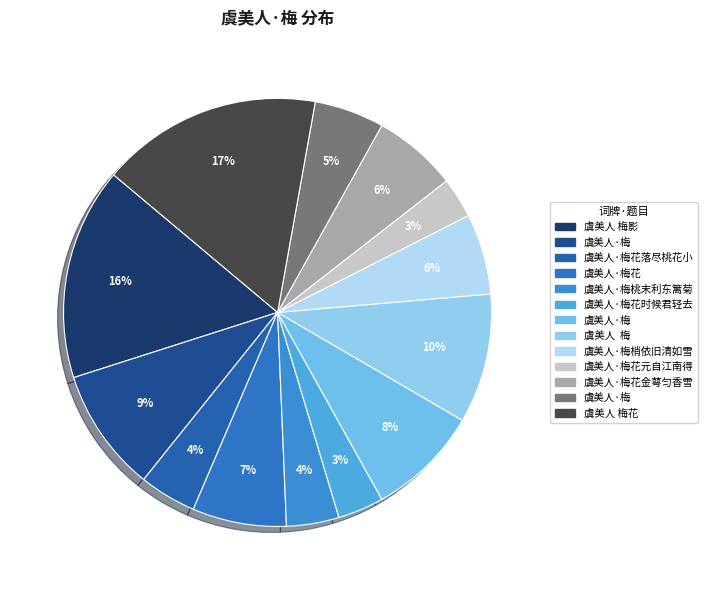

How many segments does this pie chart have?

13